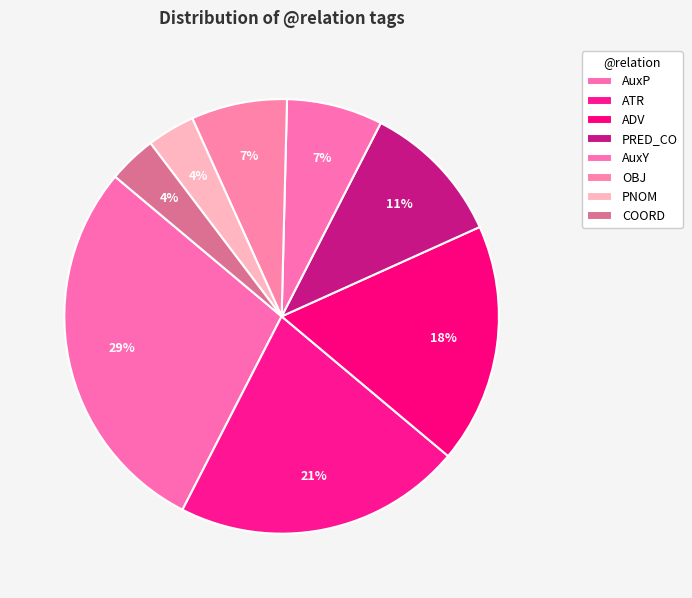

To the nearest percent, what portion does ATR represent?

21%